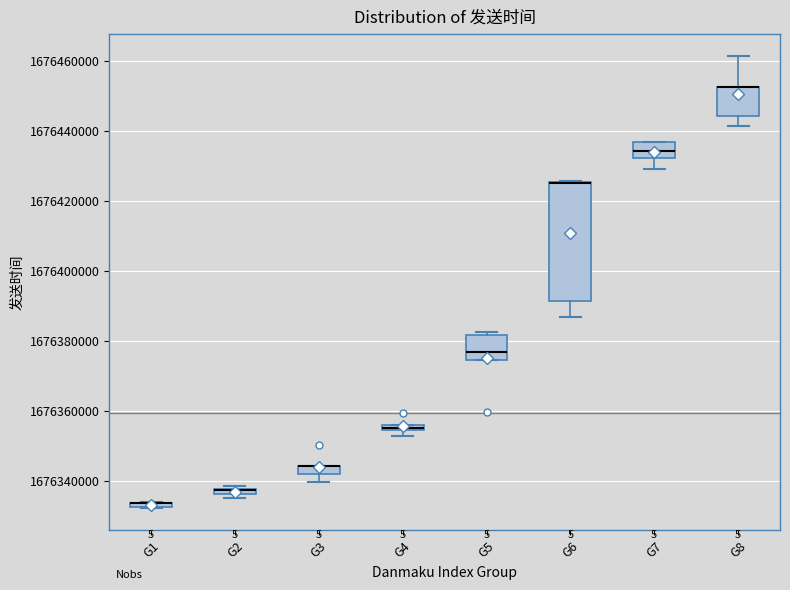

Comparing the boxes themselves (not the whiskers), which one is the tallest?

G6